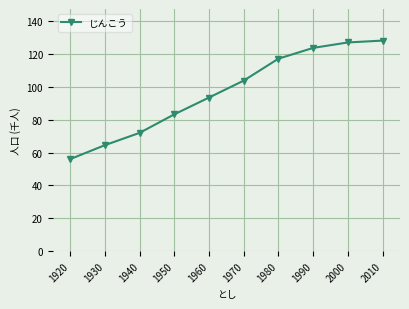

Is this an area chart (filled region under the line)?

No